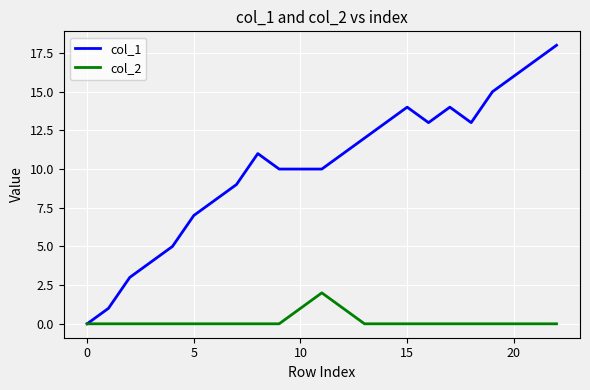

Which series has the largest total across all categories?

col_1